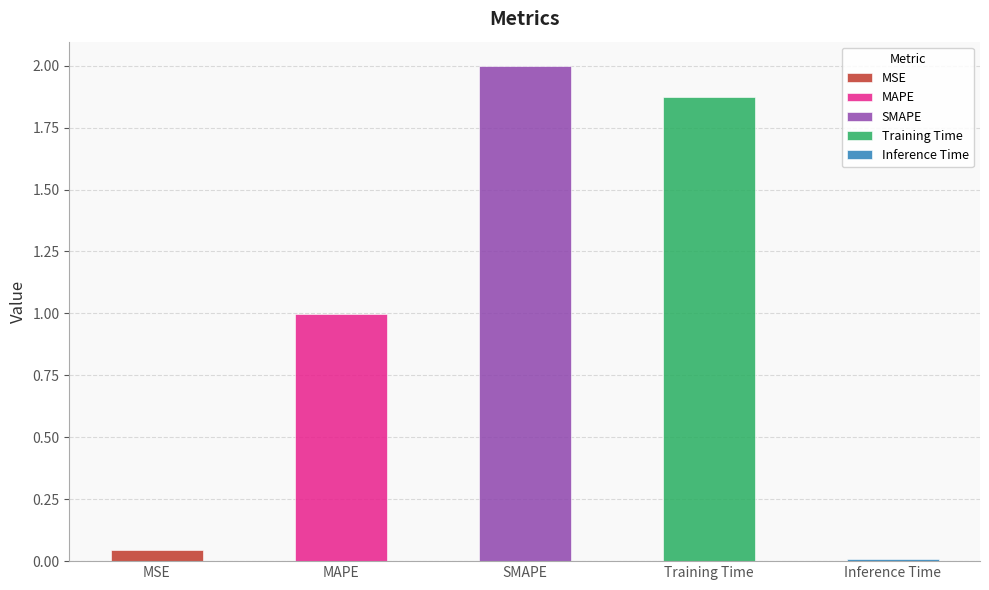

At which label is the value closest to 1?

MAPE